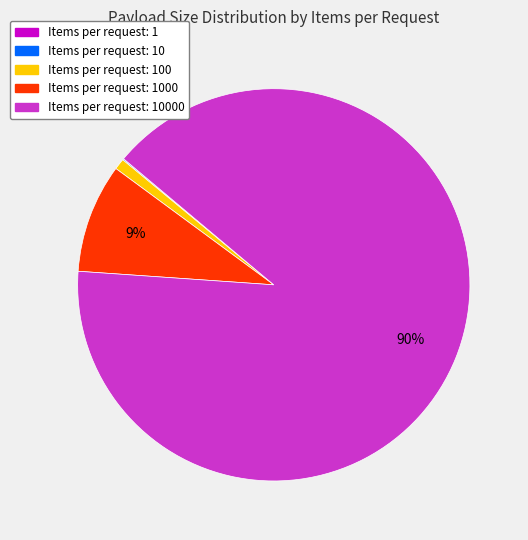

To the nearest percent, what is the average slice percentage?

20%